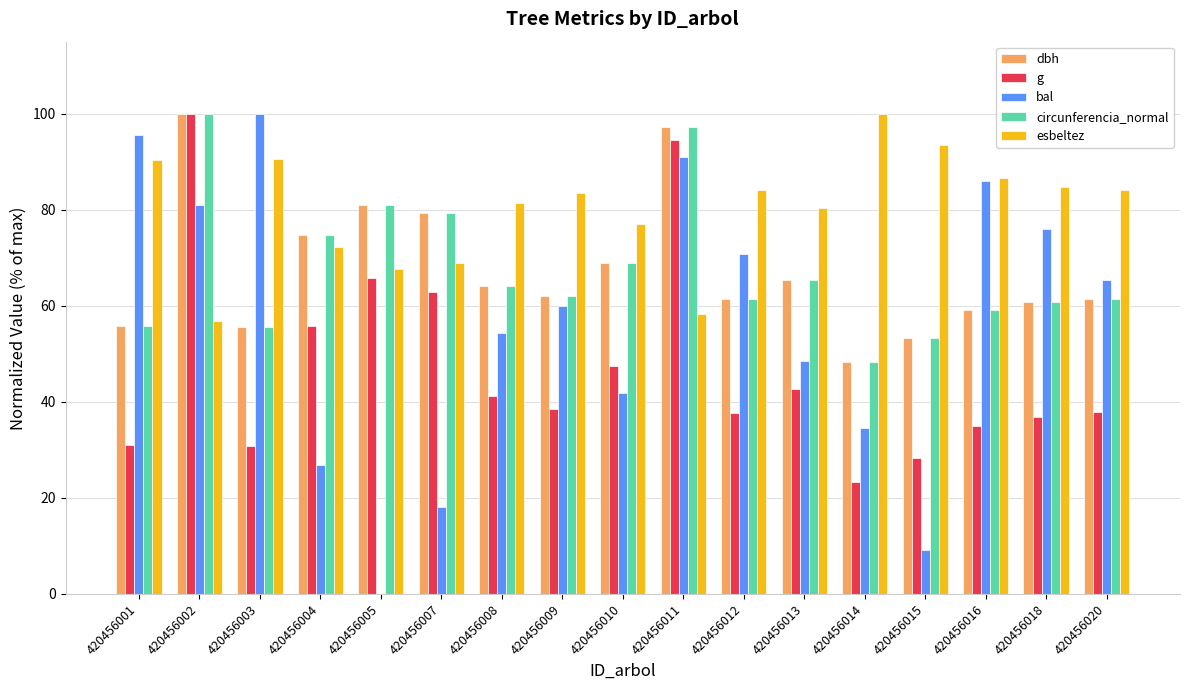

Is it true that g equals 48.8 at 420456003?

False